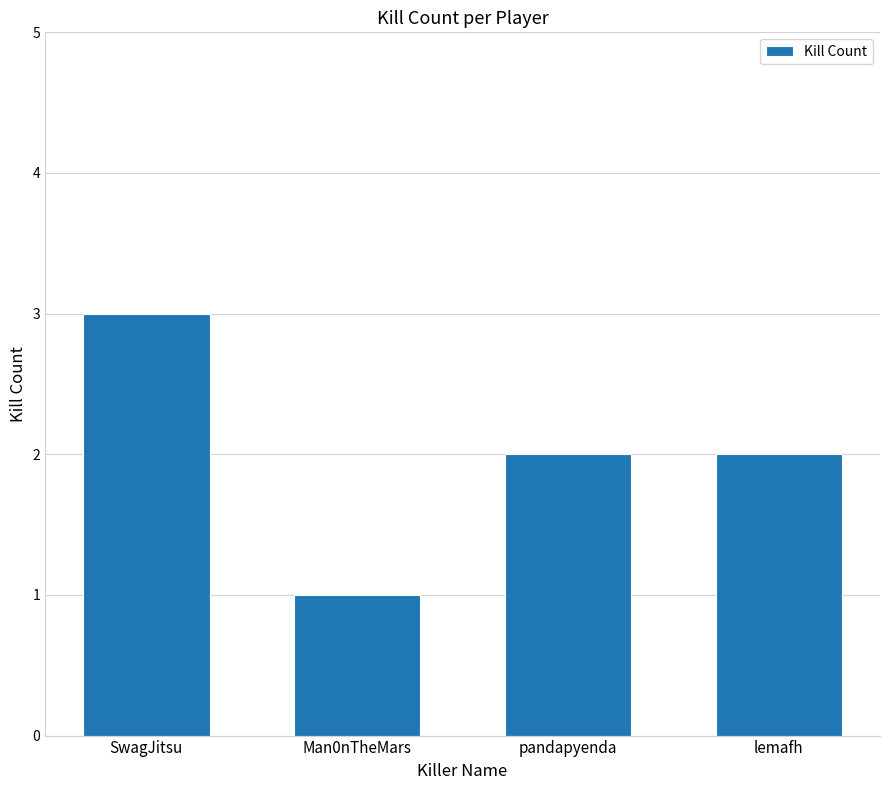

What is the change in value from SwagJitsu to Man0nTheMars?

-2